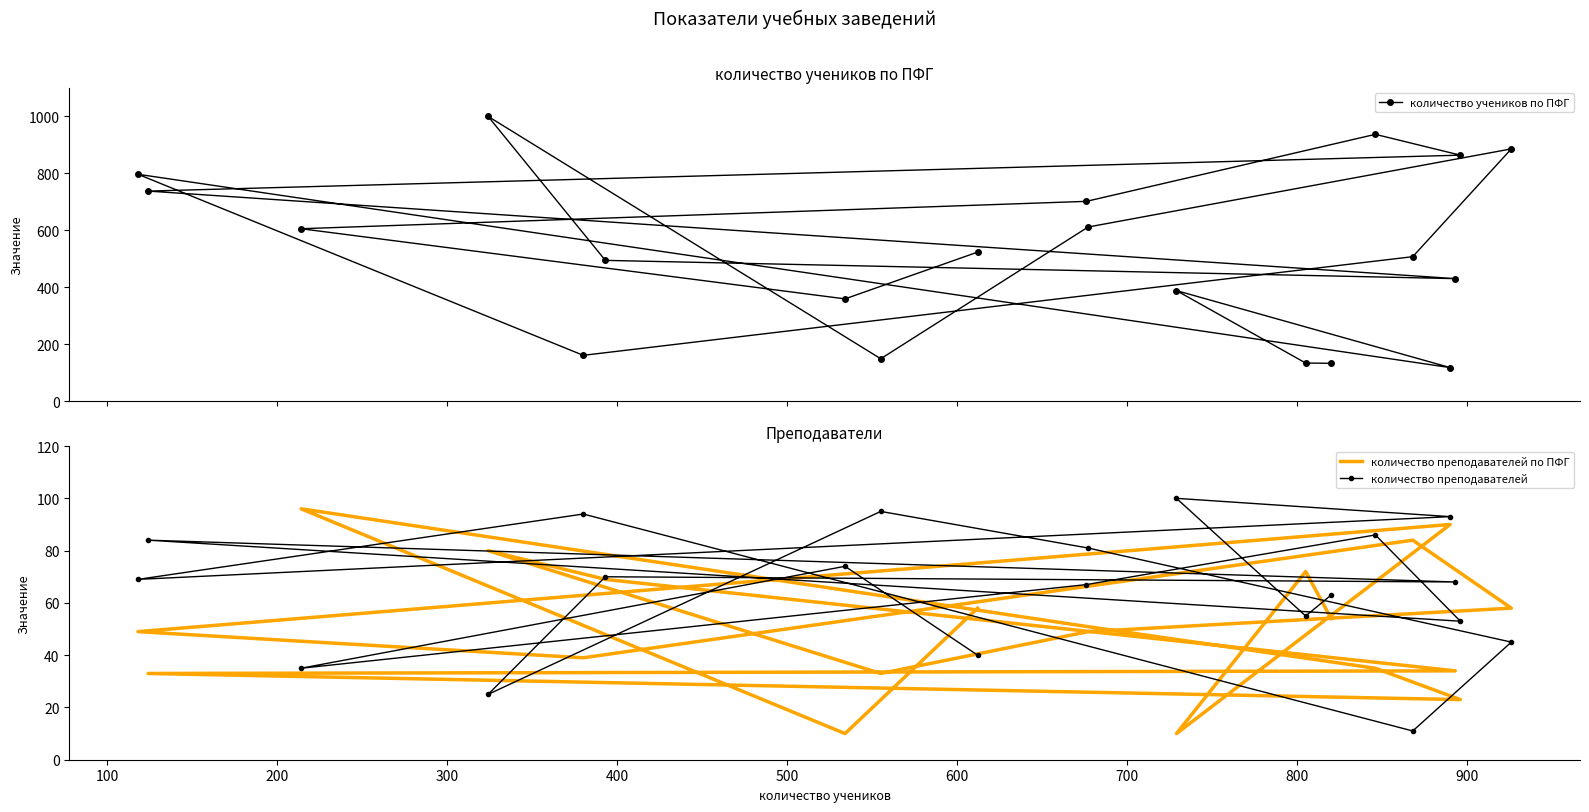

Reading left to right, list all the values displayed in this chart.

количество учеников по ПФГ: 523	359	605	701	936	863	737	430	494	999	149	611	885	507	161	796	118	388	134	133
количество преподавателей по ПФГ: 58	10	96	51	35	23	33	34	69	80	33	49	58	84	39	49	90	10	72	54
количество преподавателей: 40	74	35	67	86	53	84	68	70	25	95	81	45	11	94	69	93	100	55	63